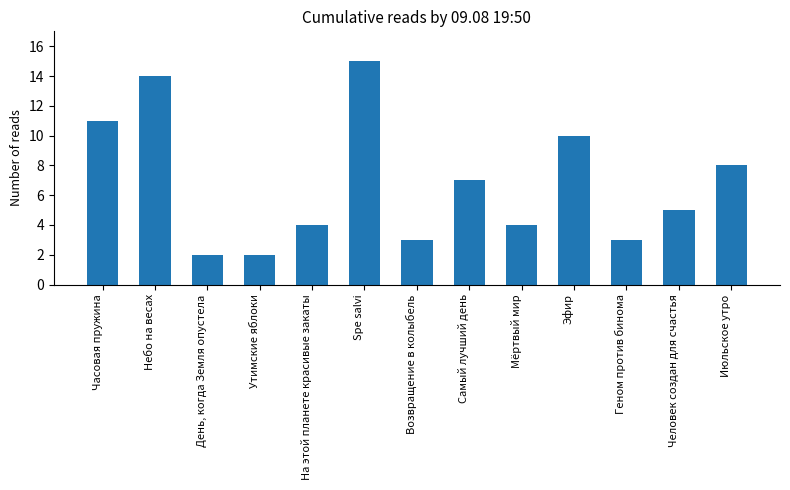

What is the difference between the maximum and minimum values?

13